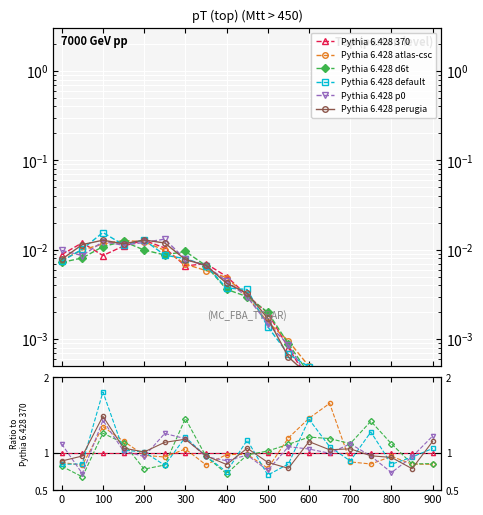

What is the label of the 5th point from the left?

200